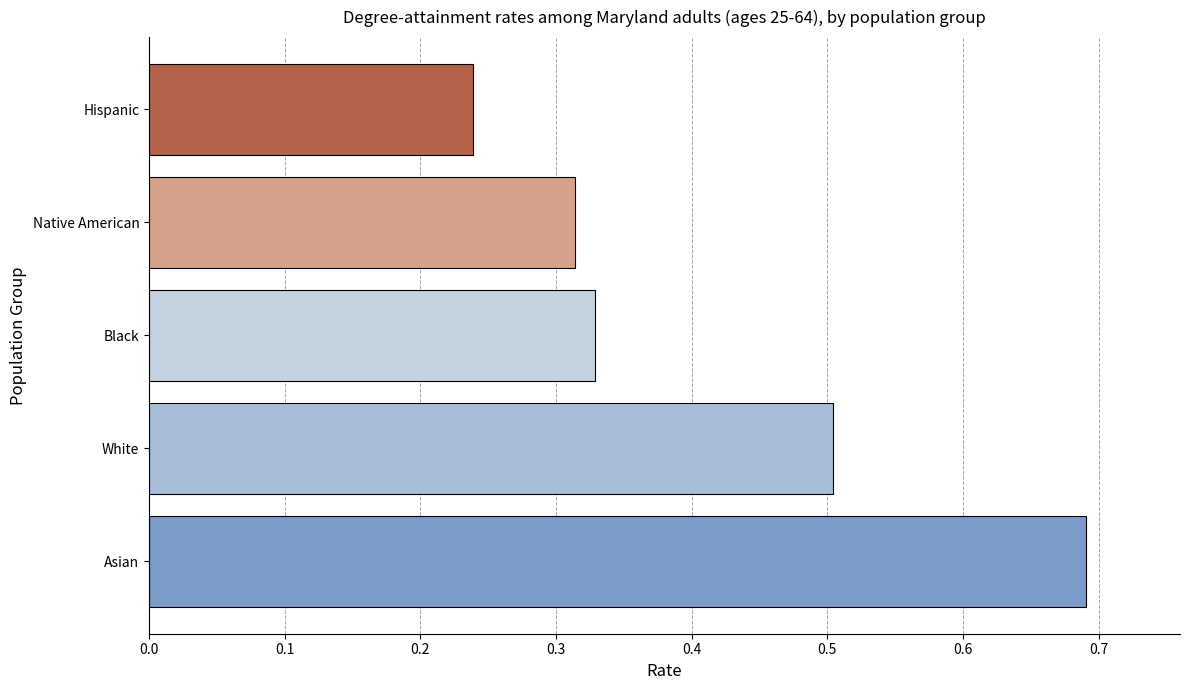

What is the change in value from Asian to Hispanic?

-0.5